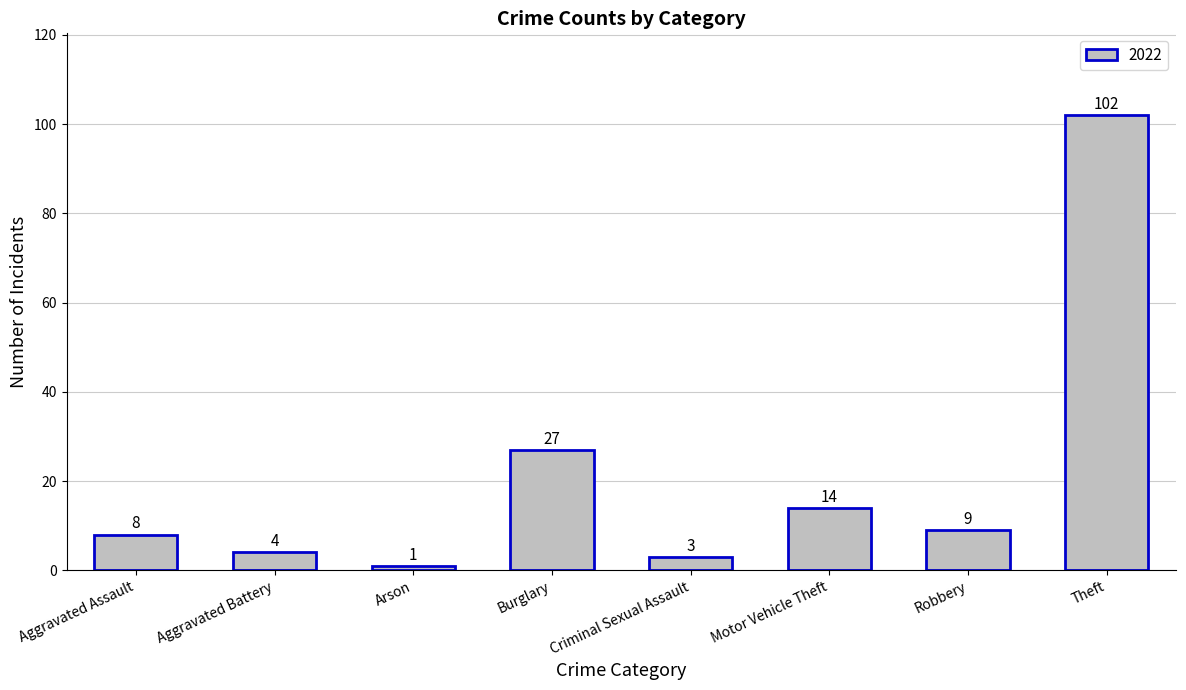

What is the change in value from Aggravated Battery to Theft?

+98